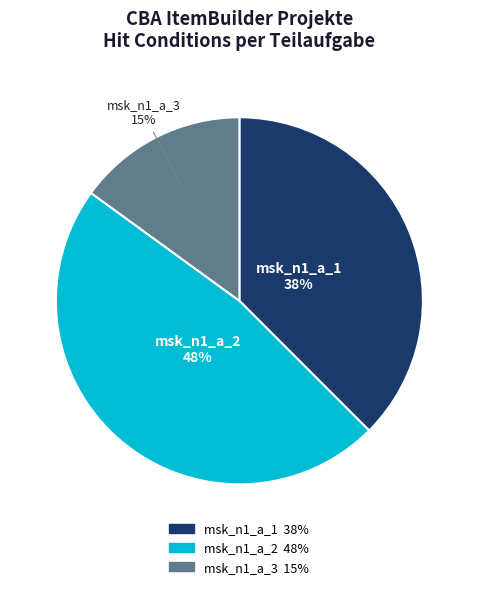

To the nearest percent, what is the difference between the largest and smallest slice percentages?

33%